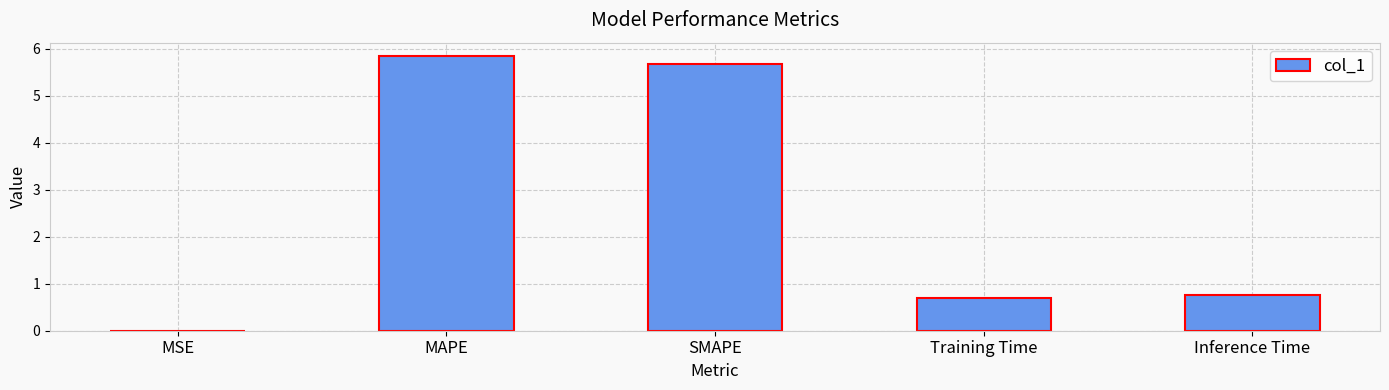

The chart shows a value of 0.4 at Training Time. True or false?

False